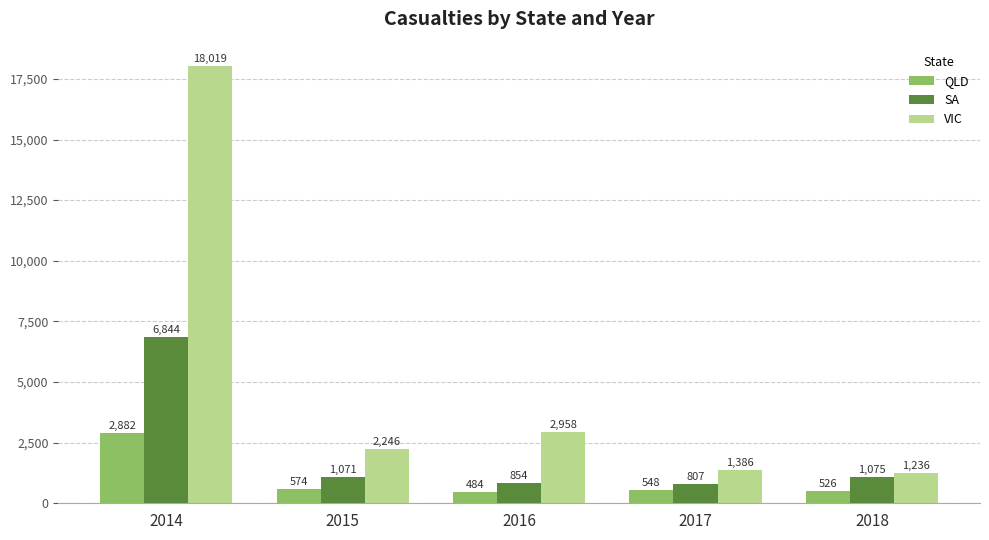

What are all the series names shown in the legend?

QLD, SA, VIC